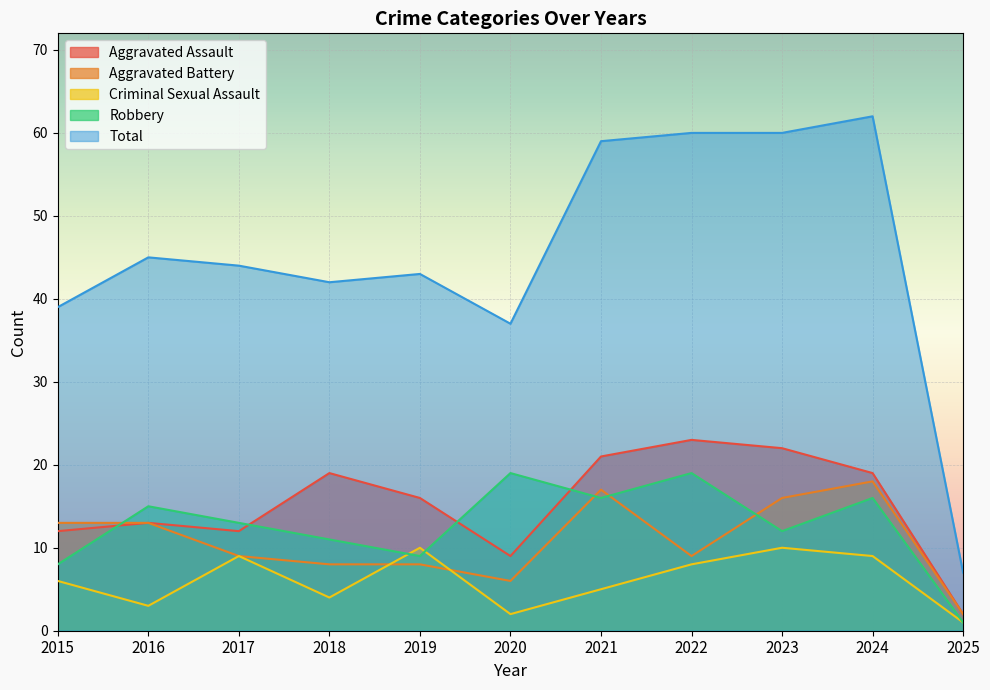

Between which two adjacent categories do Aggravated Battery and Criminal Sexual Assault first intersect?

2018 and 2019